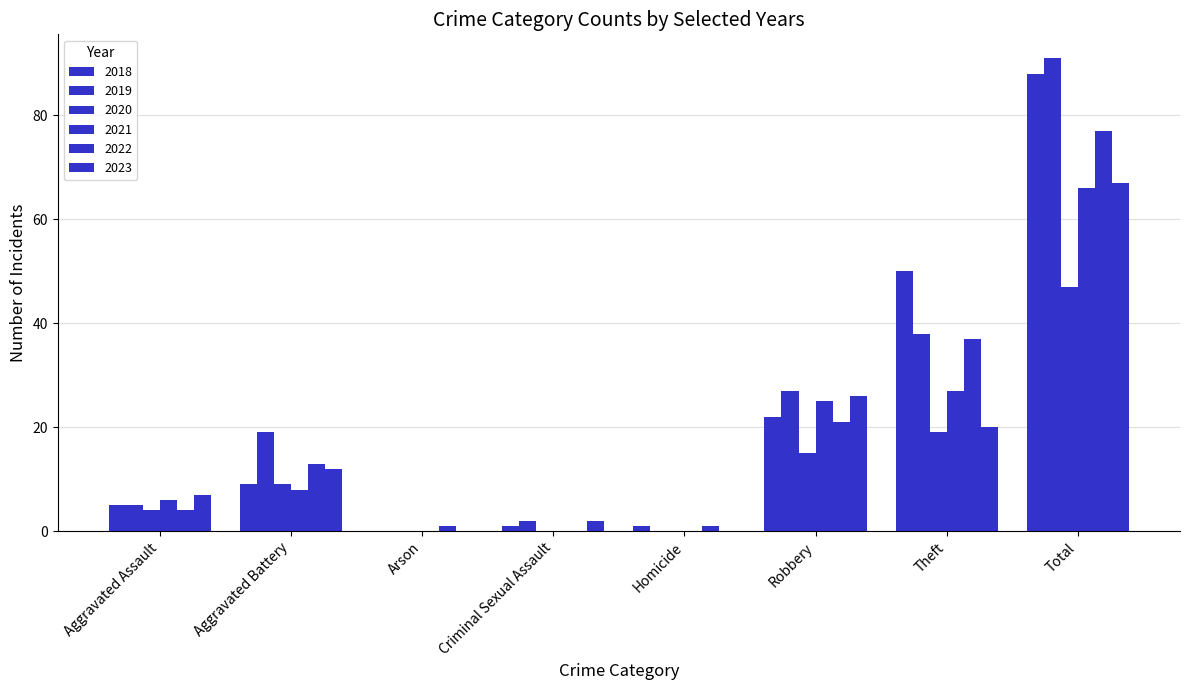

At which category does the chart reach its peak across all series?

Total